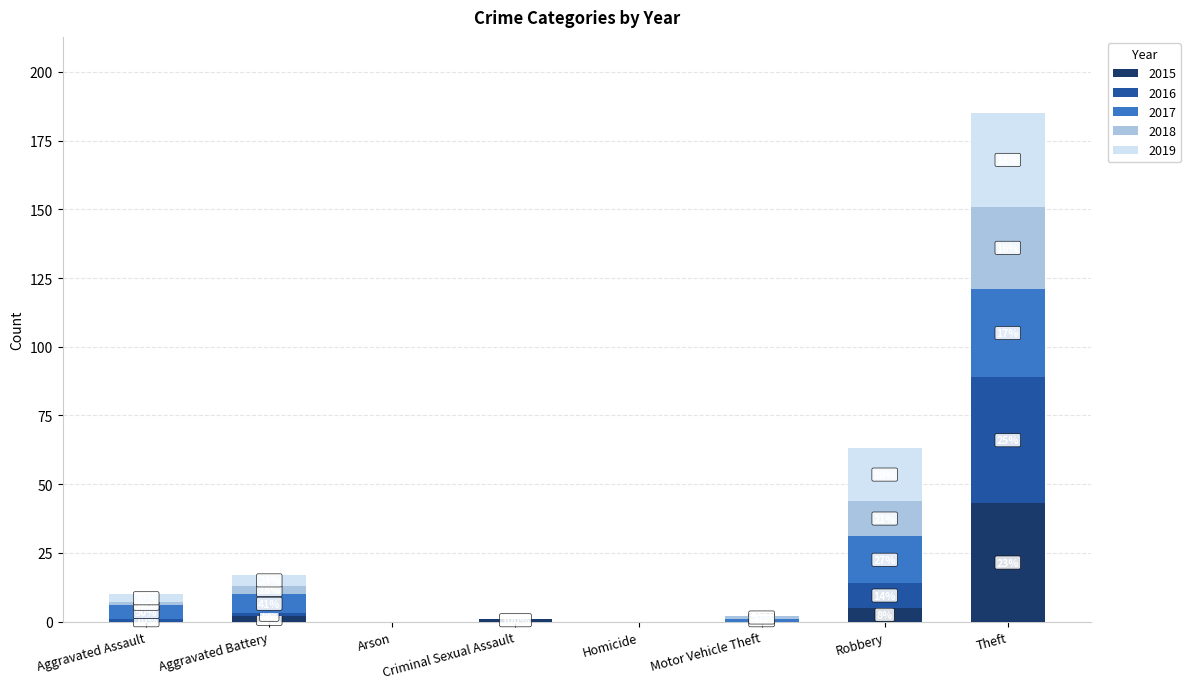

What is the difference between the second highest and minimum values in the 2018 series?

13